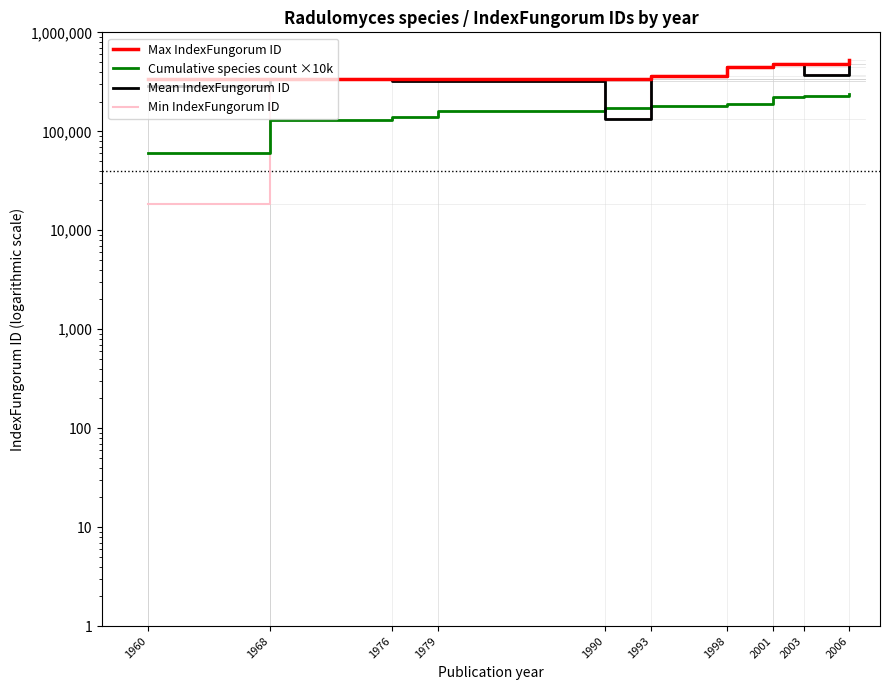

What is the difference between the maximum and minimum values in the Cumulative species count ×10k series?

180000